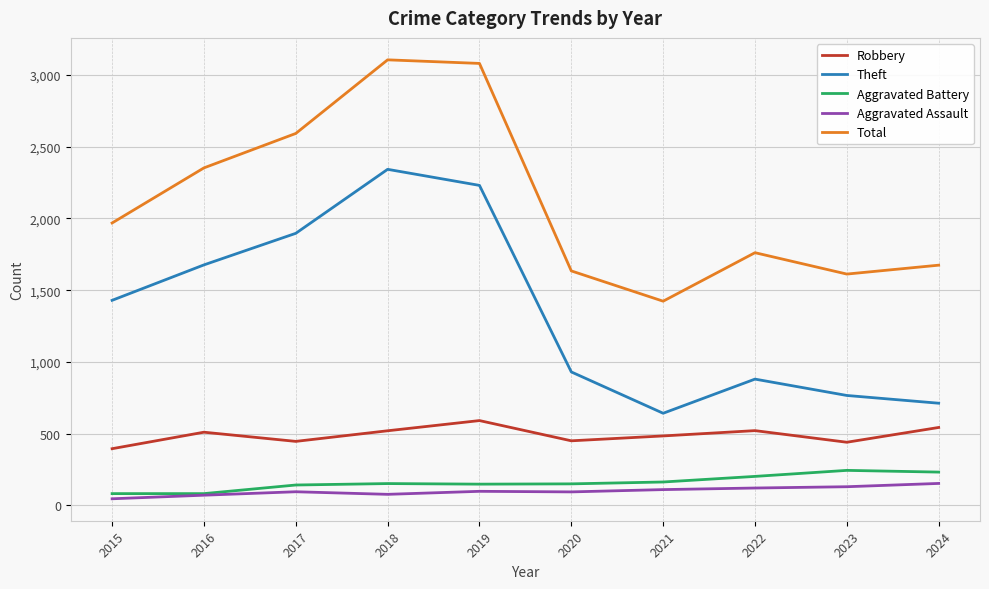

What is the approximate value of Aggravated Assault at 2023?

130